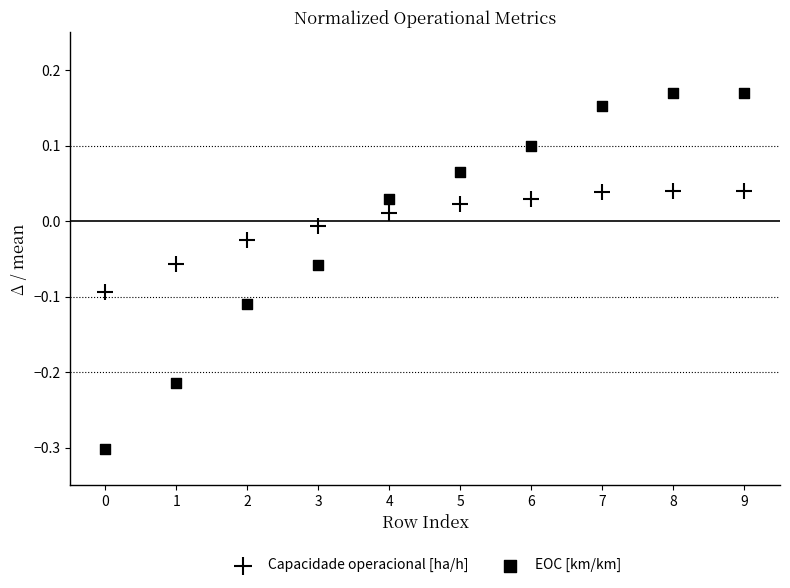

Count the number of points in this scatter plot.

20